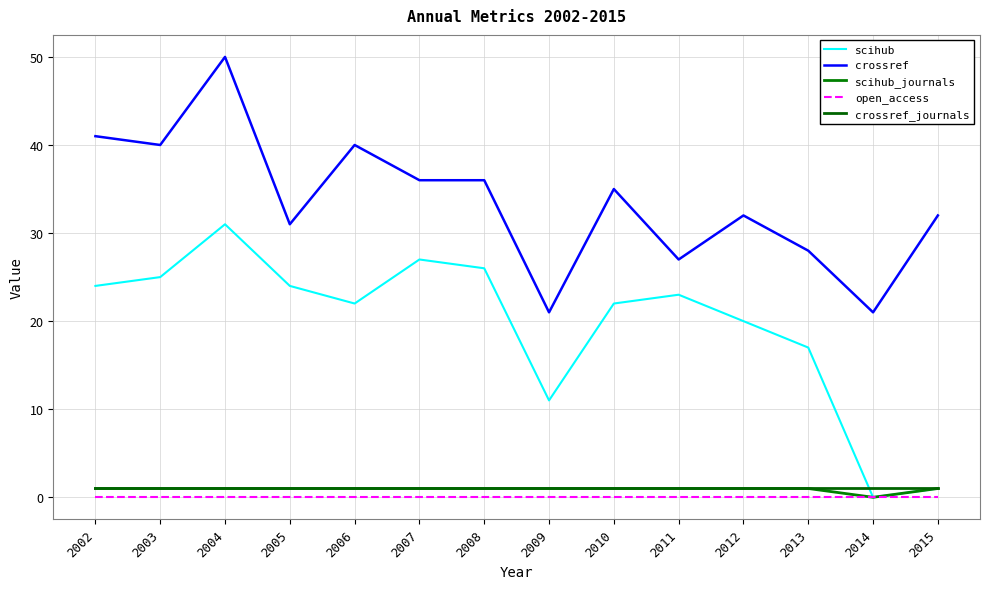

How many lines are shown in the chart?

5